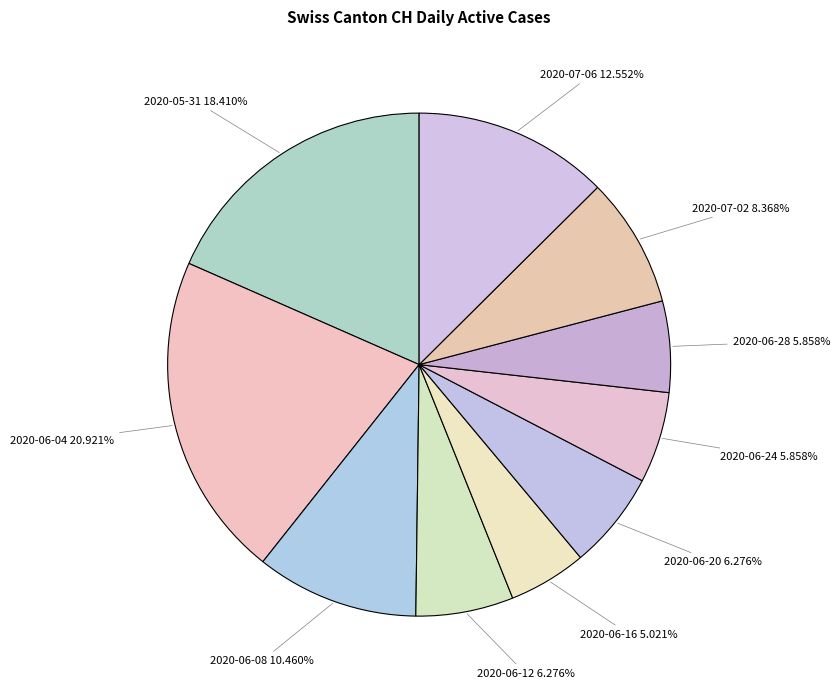

Count the number of slices in the pie.

10